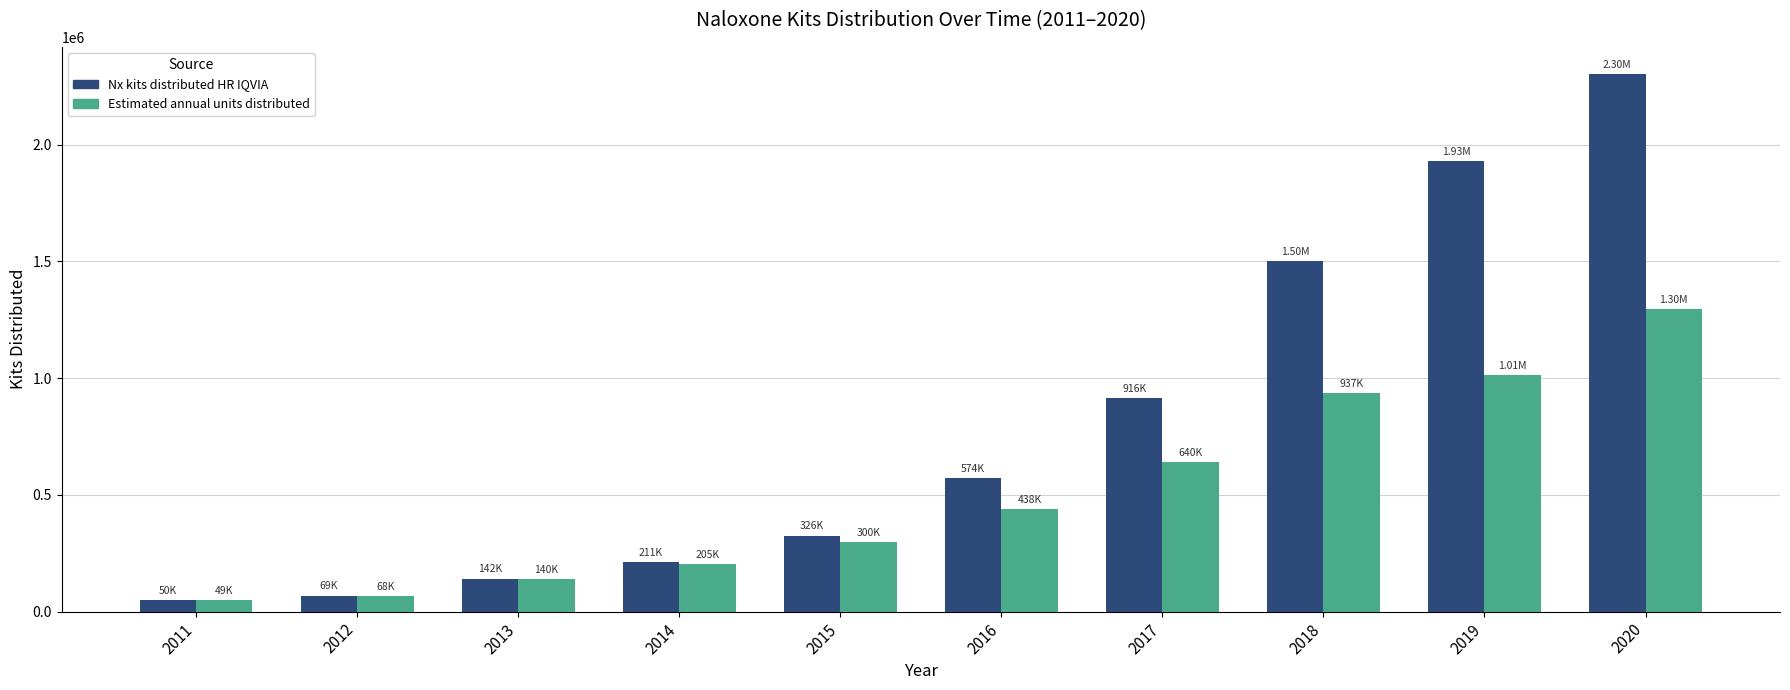

Reading right to left, extract all data points from this chart.

Nx kits distributed HR IQVIA: 2303624.0	1931149.0	1500486.0	916335.8	573797.1	325817.2	211278.7	141502.0	69053.0	49586.0
Estimated annual units distributed: 1296290.0	1012700.0	936639.0	640495.8	437986.1	299505.2	204808.7	140053.0	68005.0	48575.0